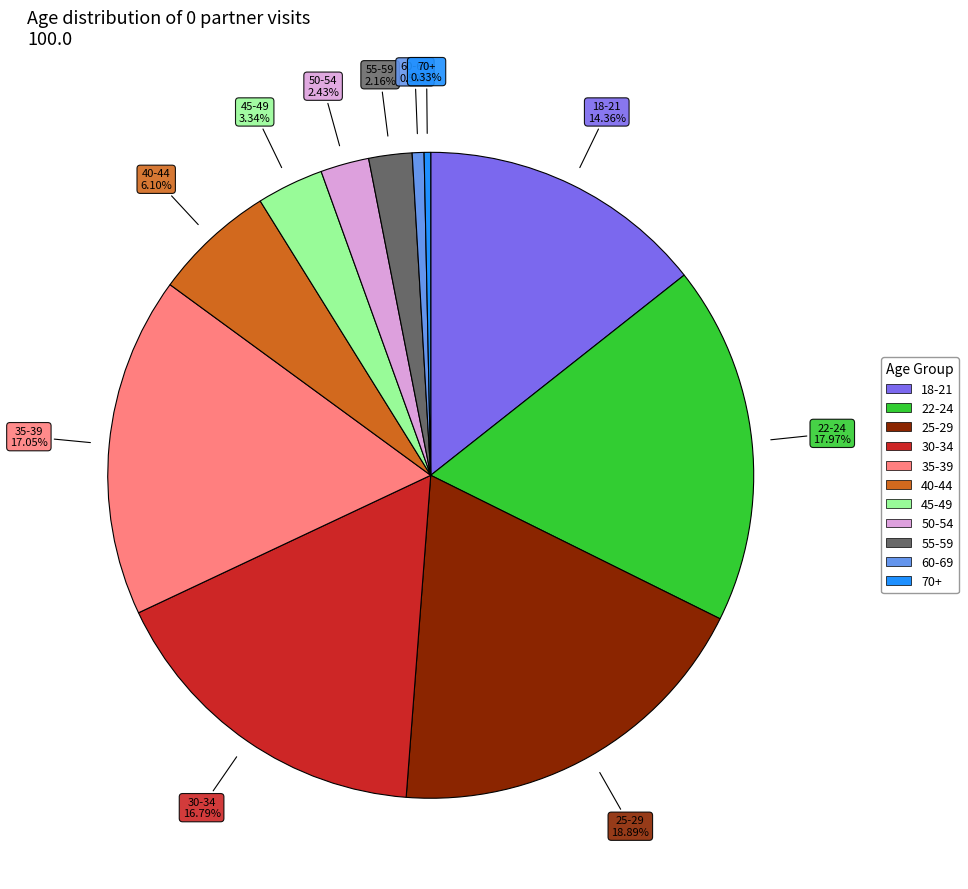

Is it true that 50-54 is 14% of the pie?

False